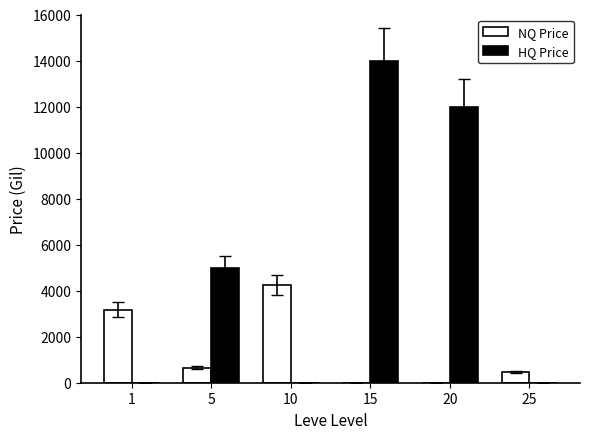

Reading right to left, extract all data points from this chart.

NQ Price: 25=450.0	20=0.0	15=0.0	10=4239.2	5=658.2	1=3175.0
HQ Price: 25=0.0	20=11997.0	15=14000.0	10=0.0	5=5000.0	1=0.0